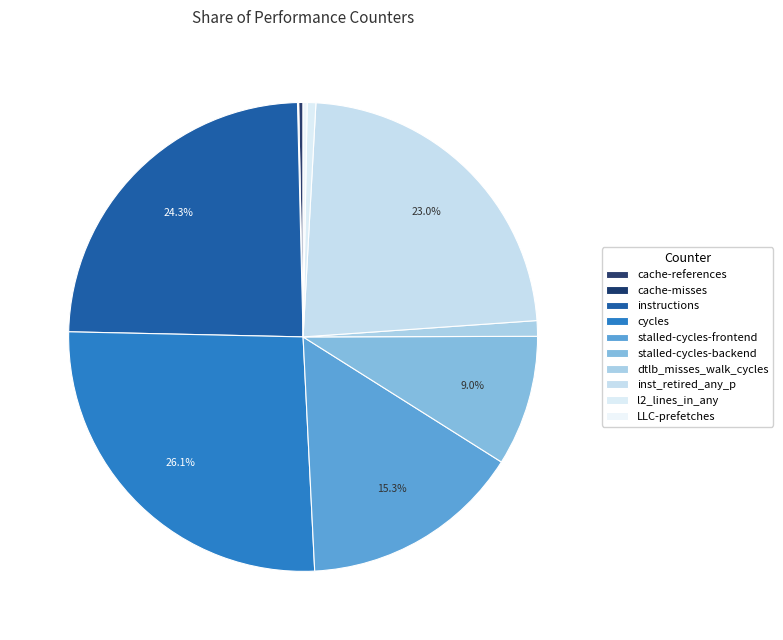

To the nearest percent, what is the difference between the inst_retired_any_p and LLC-prefetches slice percentages?

23%